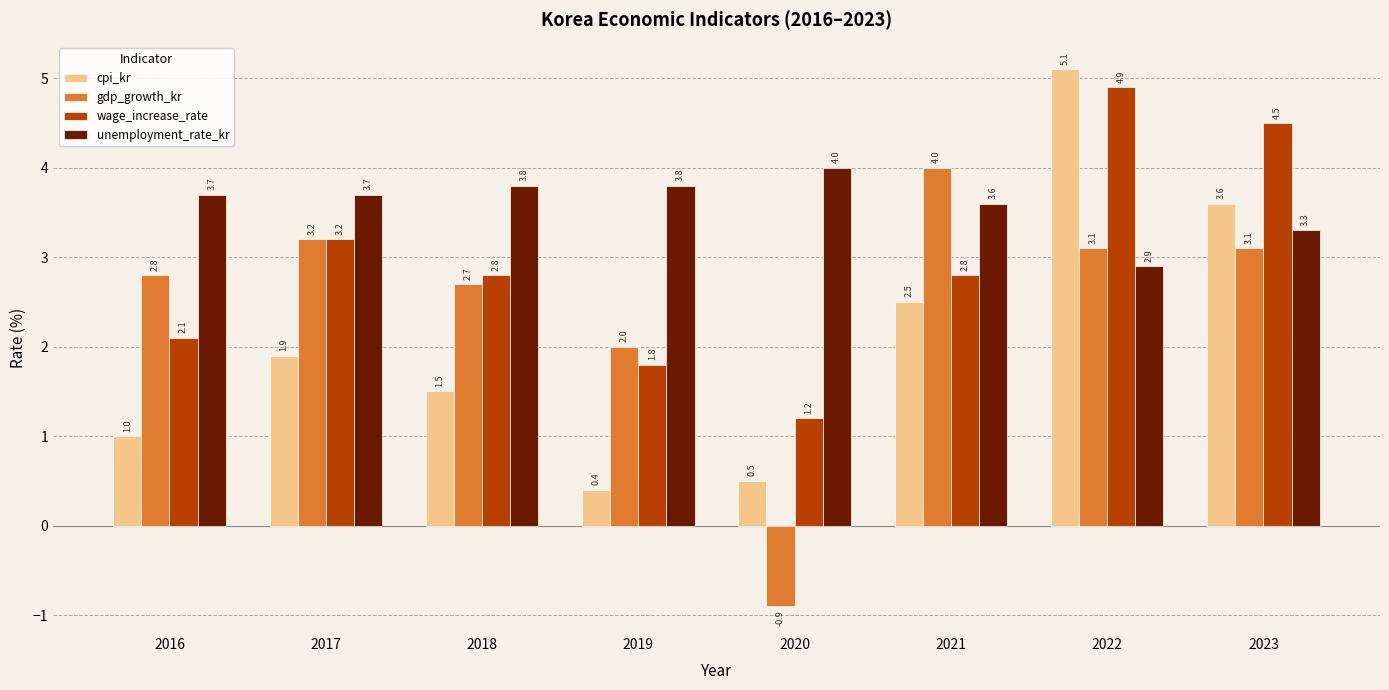

Is the value of gdp_growth_kr at 2016 greater than the value of unemployment_rate_kr at 2020?

No